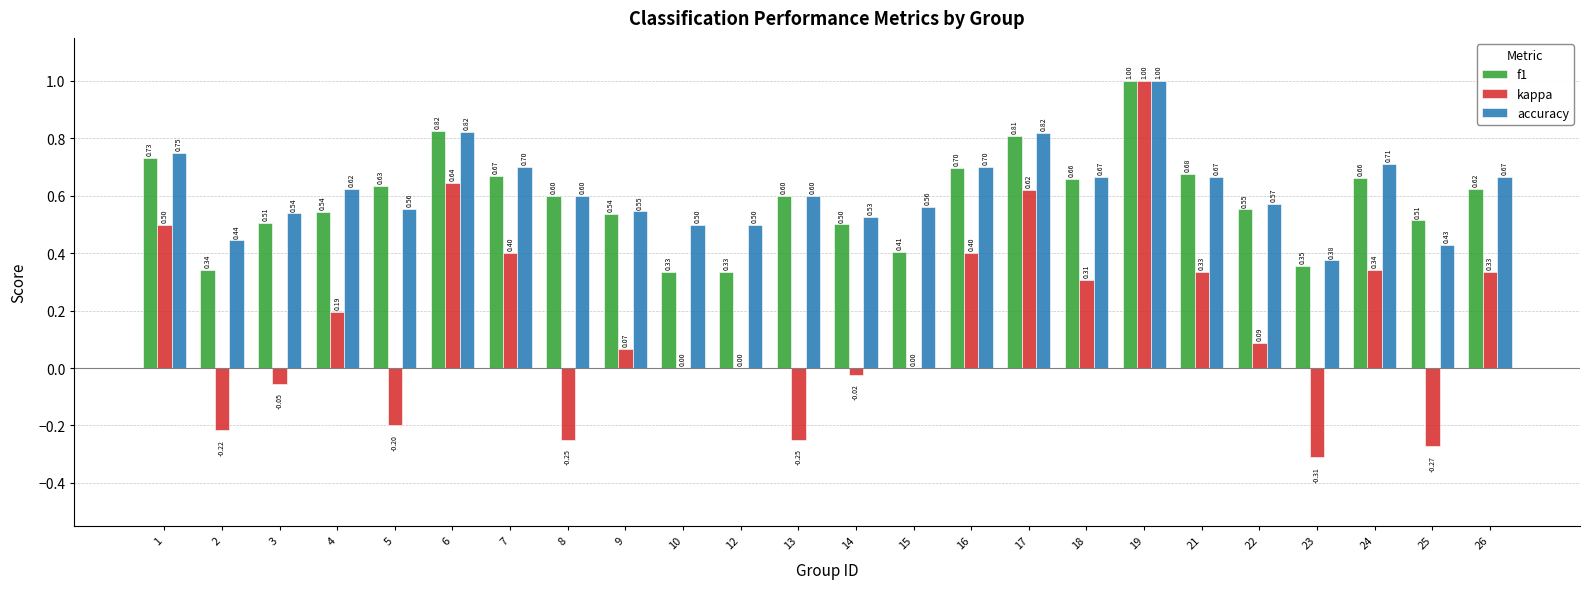

Is it true that accuracy equals 0.5 at 16?

False